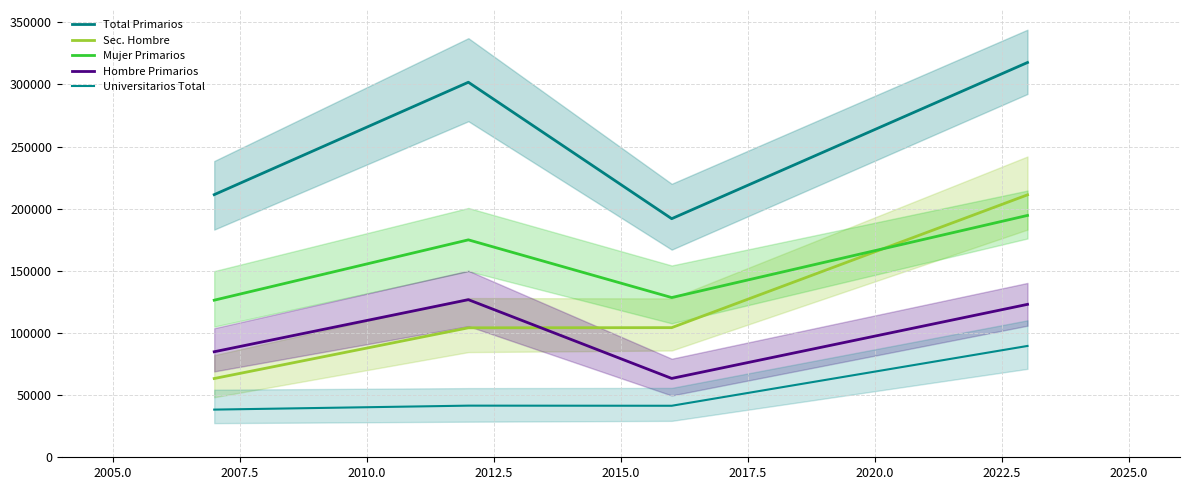

Rank the series by their maximum value, from highest to lowest.

Total Primarios, Sec. Hombre, Mujer Primarios, Hombre Primarios, Universitarios Total